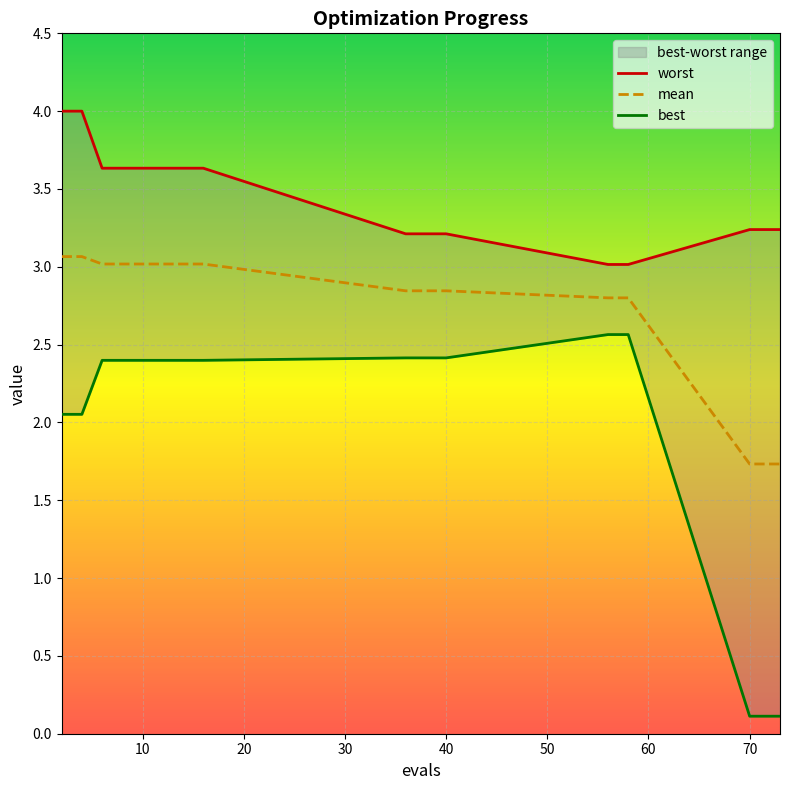

Rank the series by their average value, from lowest to highest.

best, mean, worst